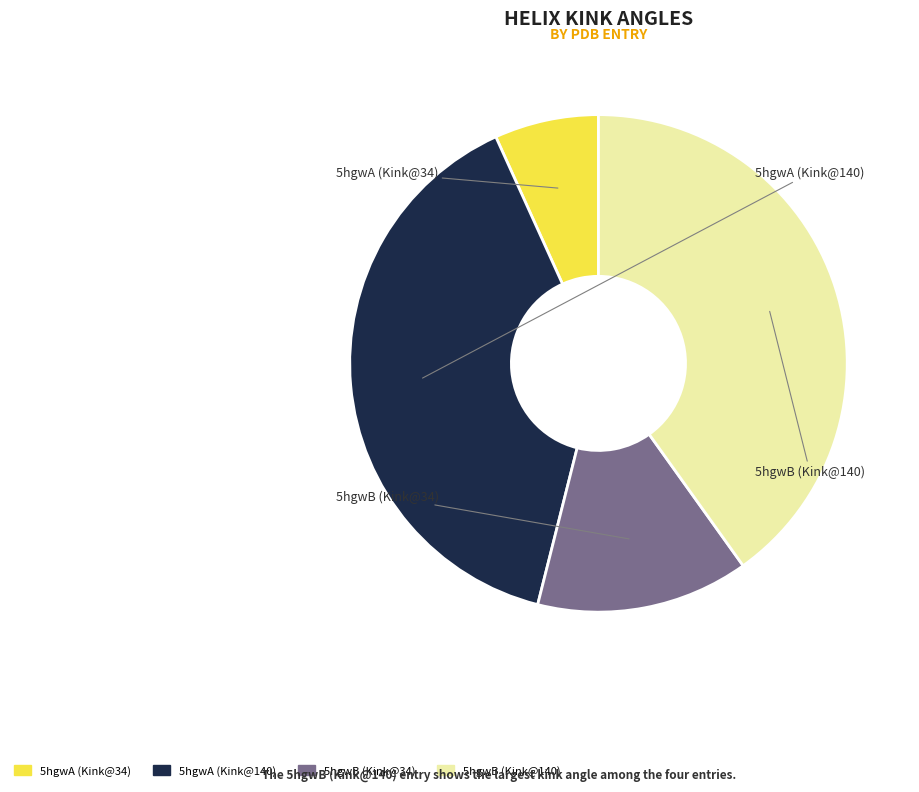

Which category has the smallest portion of the pie?

5hgwA (Kink@34)